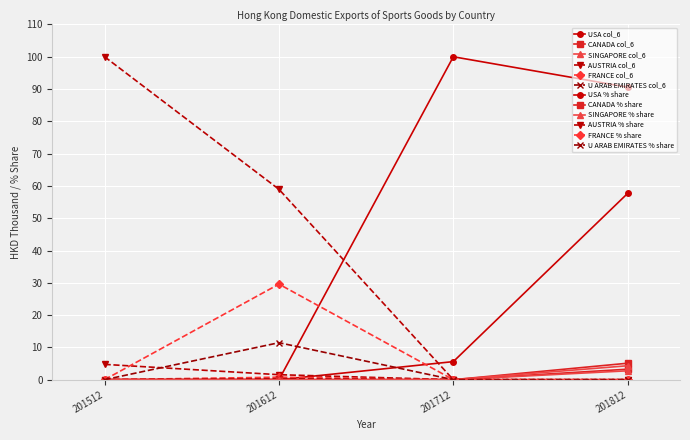

Which label corresponds to the smallest value in the chart?

201512